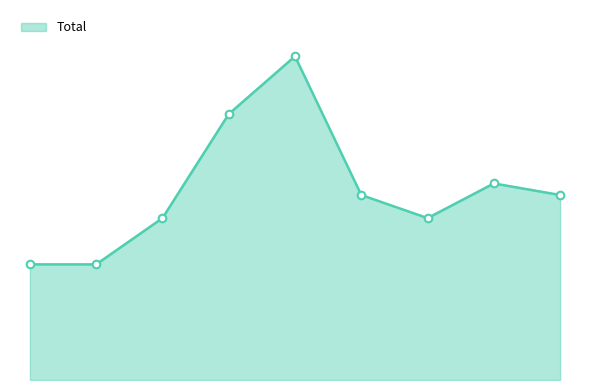

Does the chart have visible grid lines?

No